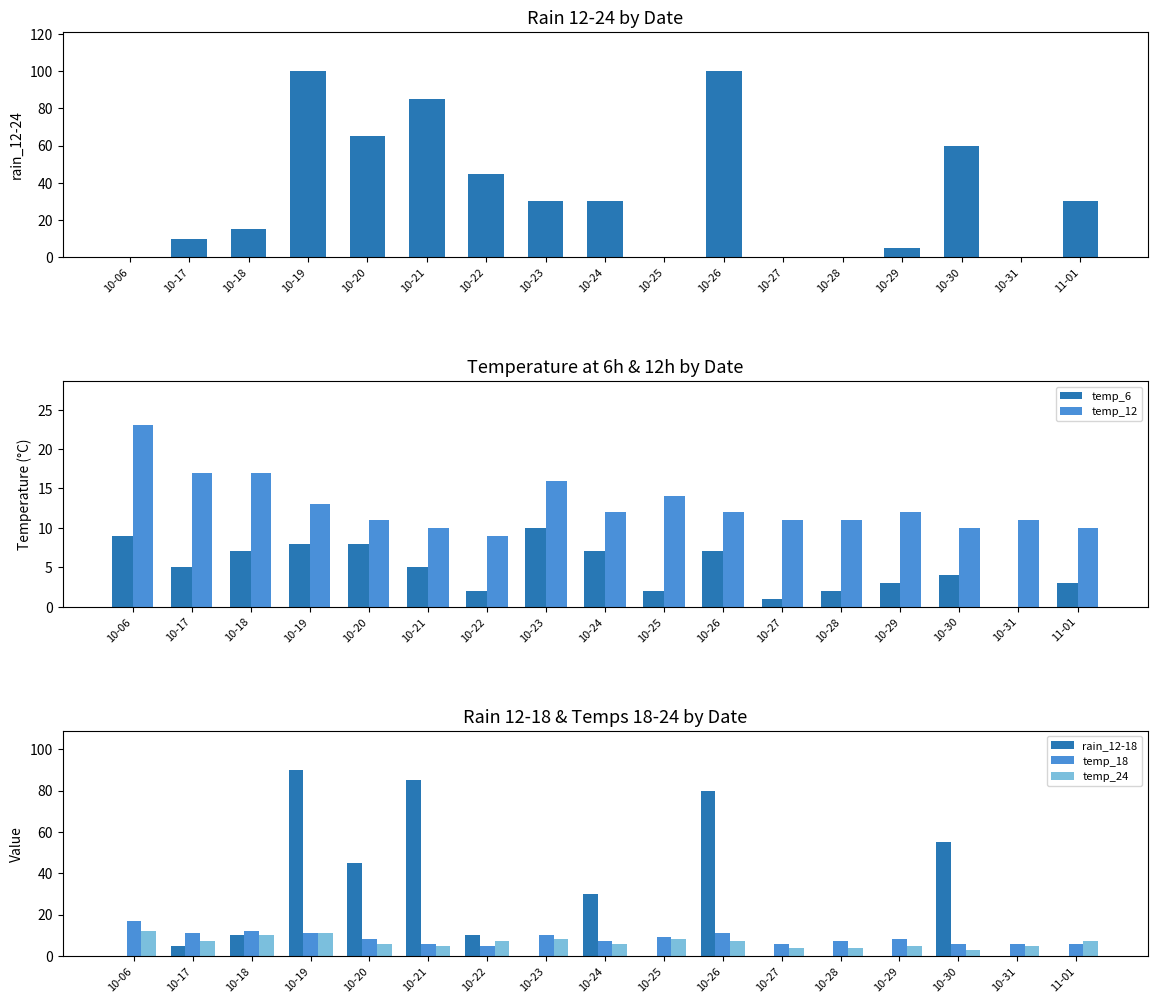

The value of rain_12-24 at 10-24 is 11. True or false?

False